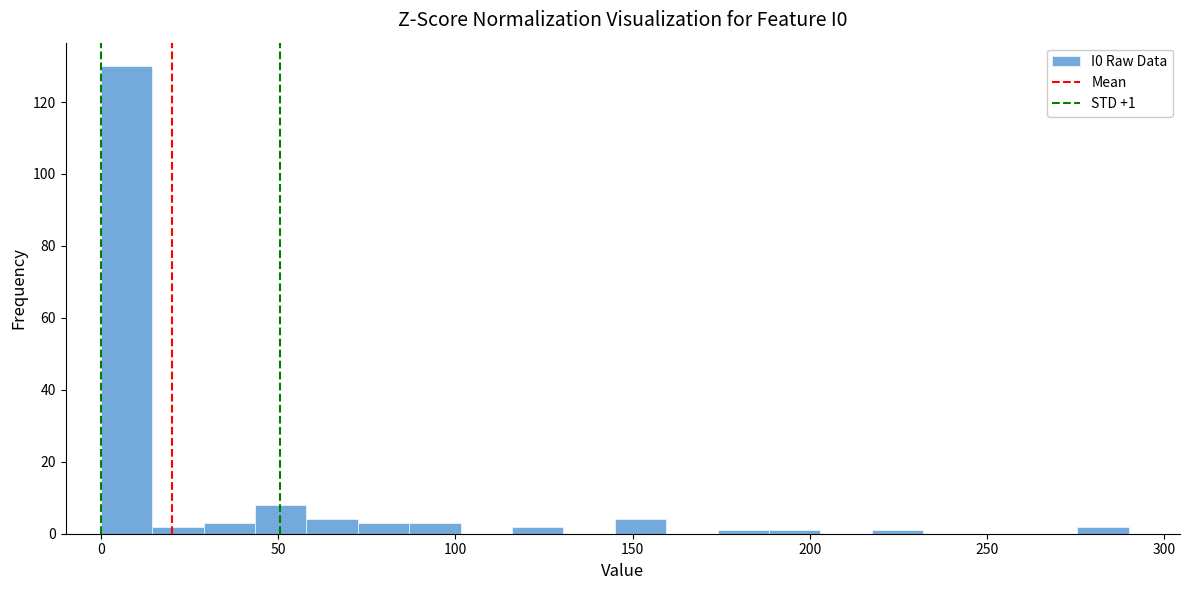

Read against the x-axis, roughly where is the centre of the tallest bar?

5